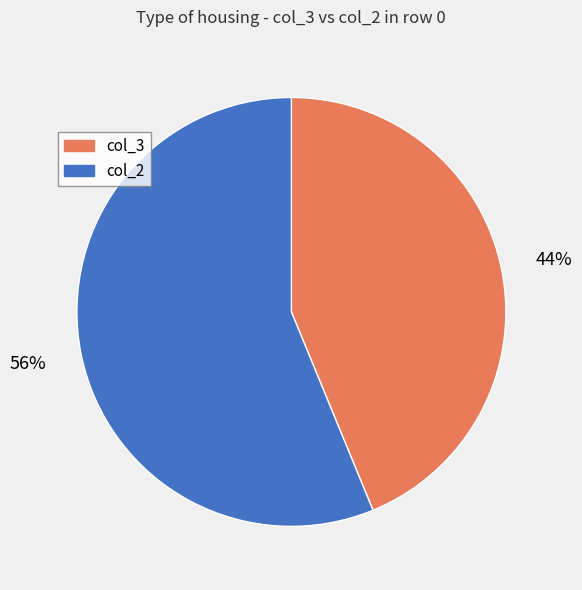

The col_2 slice represents 66% of the pie. True or false?

False